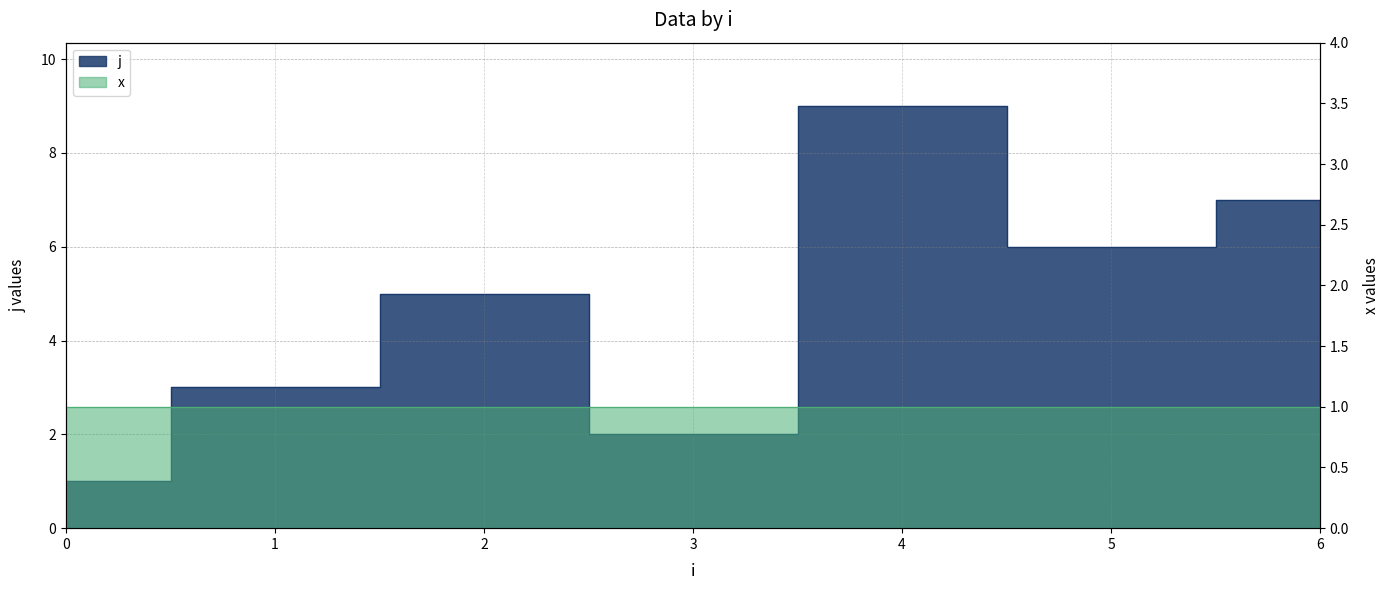

What is the smallest value displayed?

1